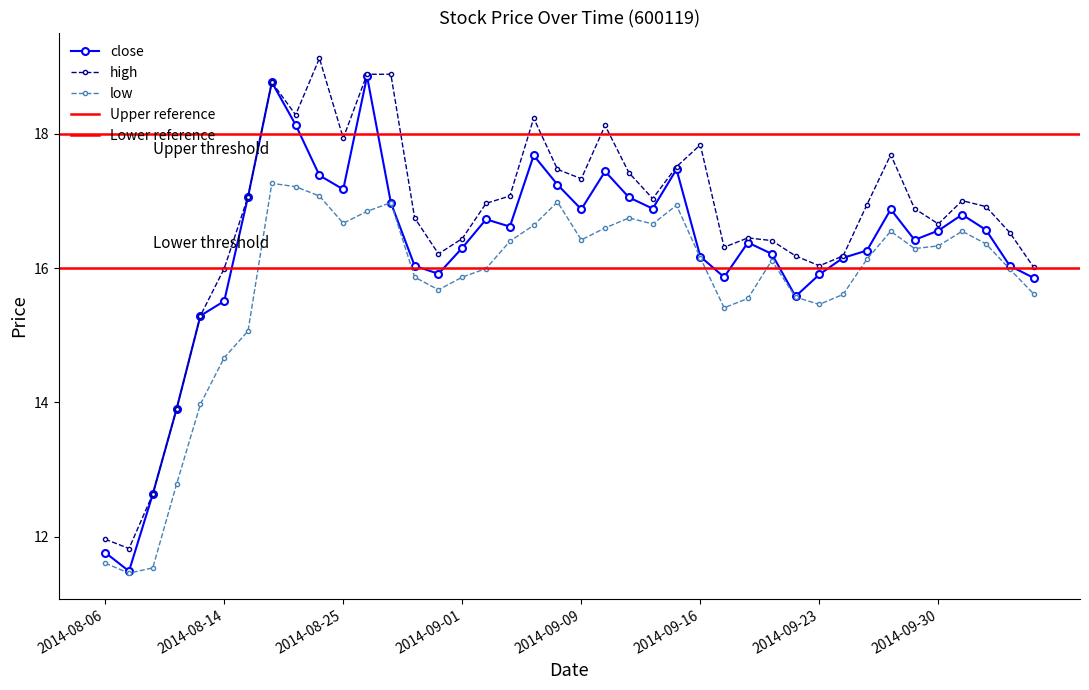

Where is the first local minimum for high?

2014-08-07